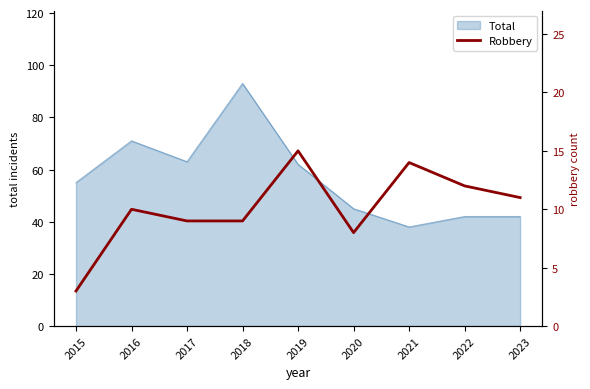

The value at 2022 is 3. True or false?

False